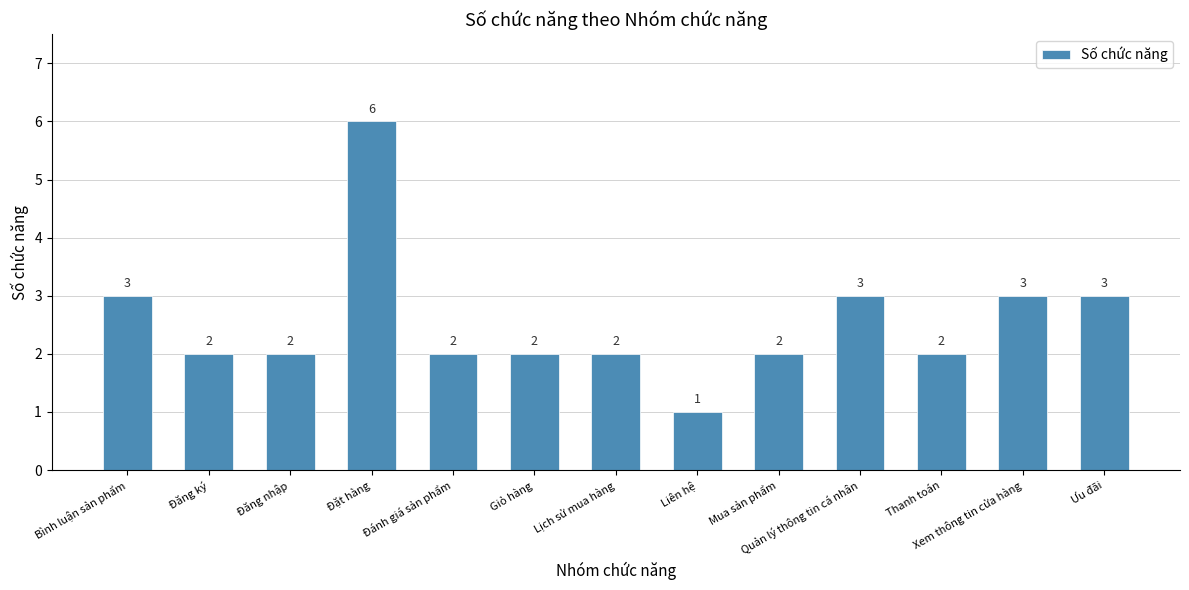

What is the smallest value displayed?

1